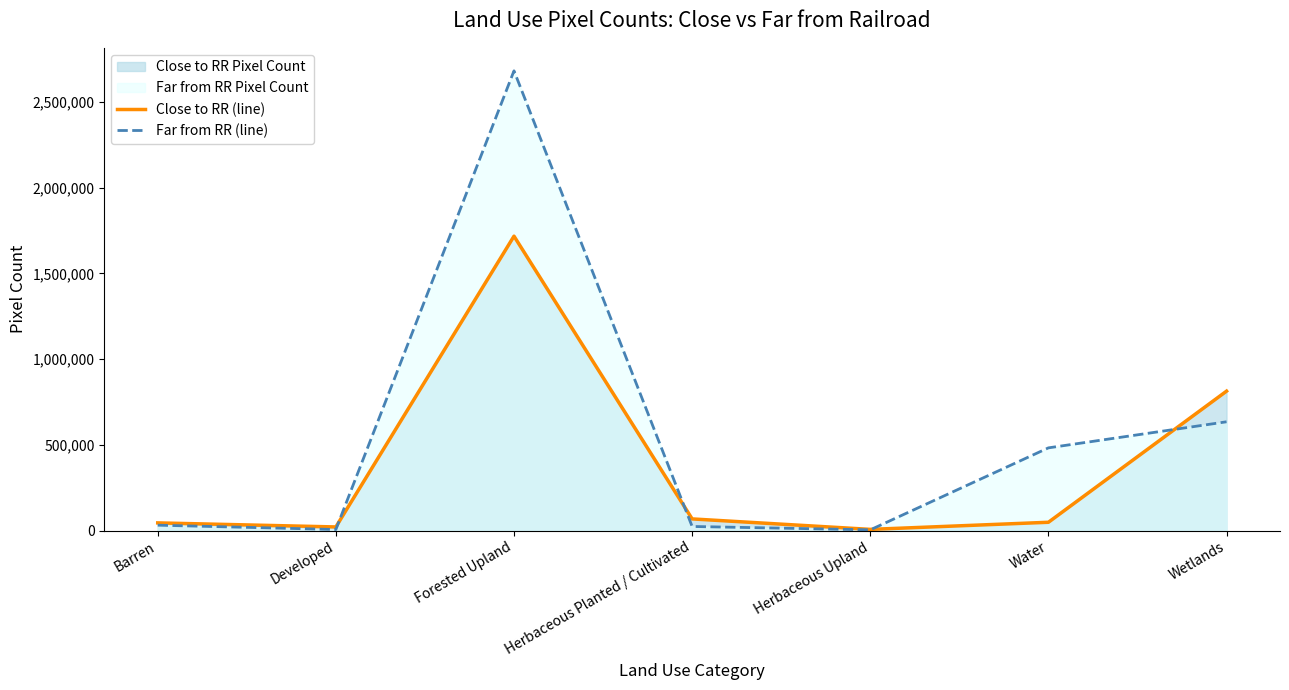

What is the average value of the Far from RR (line) series?

552012